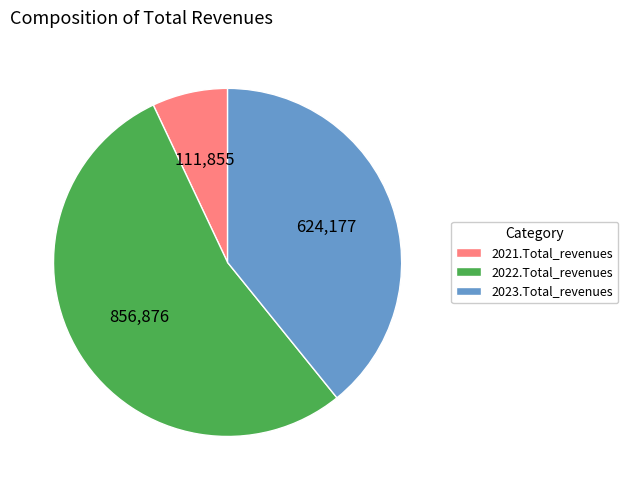

Which category accounts for the majority?

2022.Total_revenues